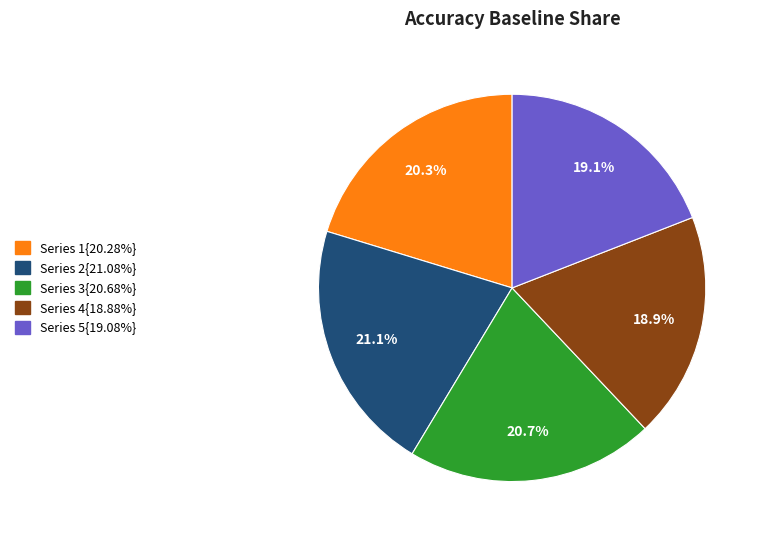

Is there a majority slice in this chart?

No